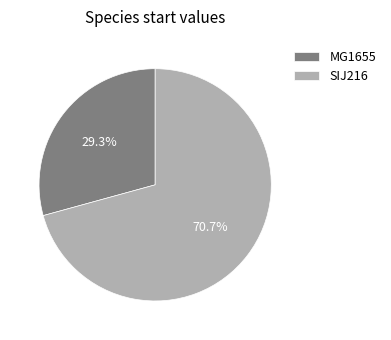

To the nearest percent, what is the combined percentage of SIJ216 and MG1655?

100%